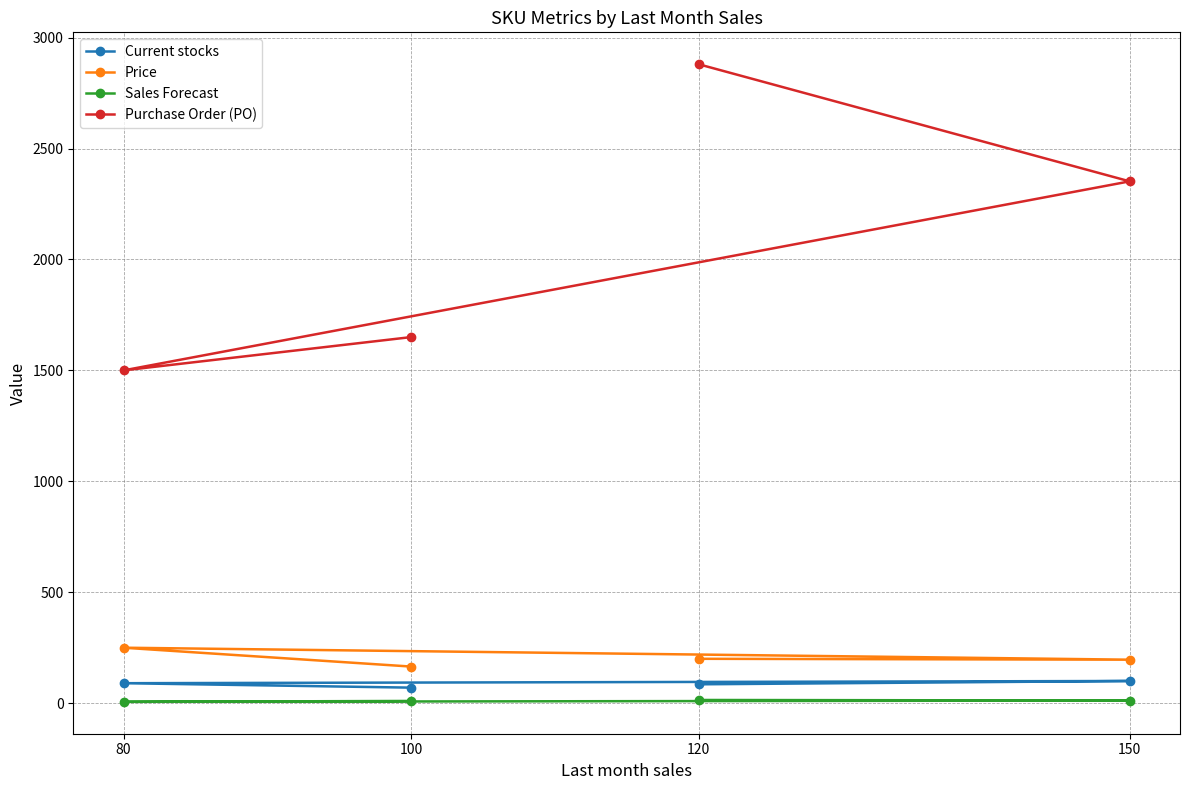

In Price, how many points are higher than both neighbors (excluding endpoints)?

1